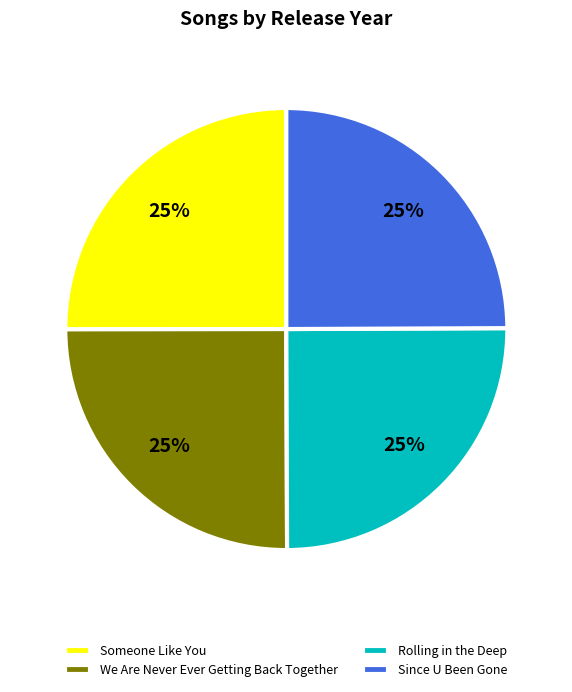

To the nearest percent, what is the combined percentage of We Are Never Ever Getting Back Together and Since U Been Gone?

50%